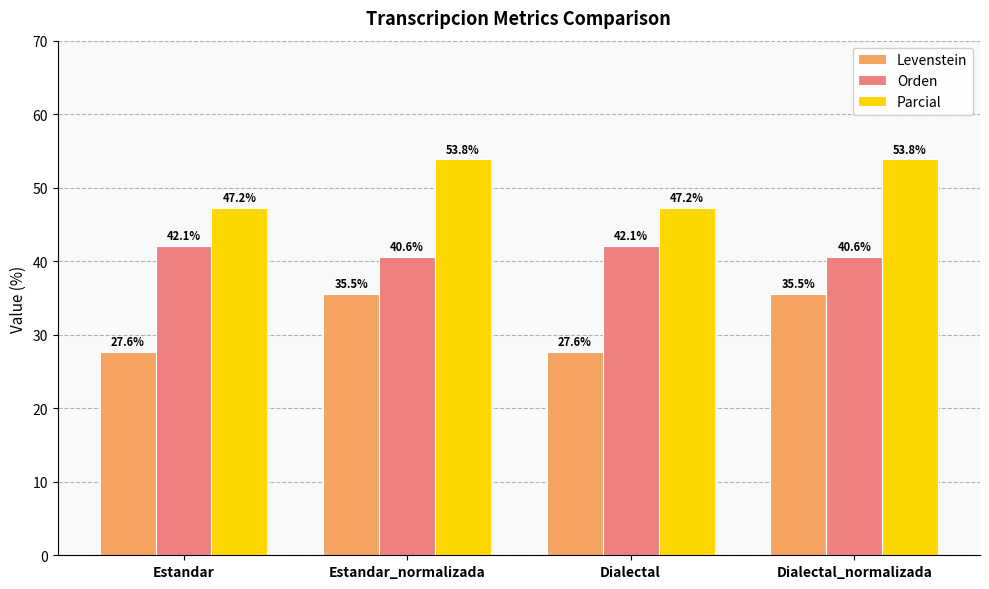

What is the spread (max minus min) of values at Estandar_normalizada?

18.3